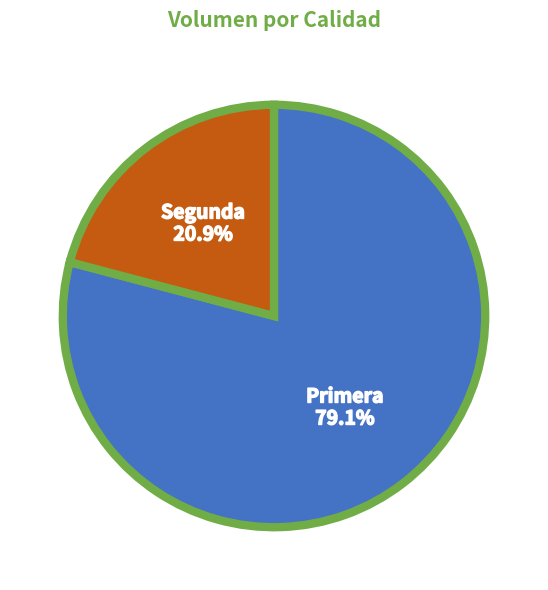

Is there any slice that represents more than half of the pie?

Yes